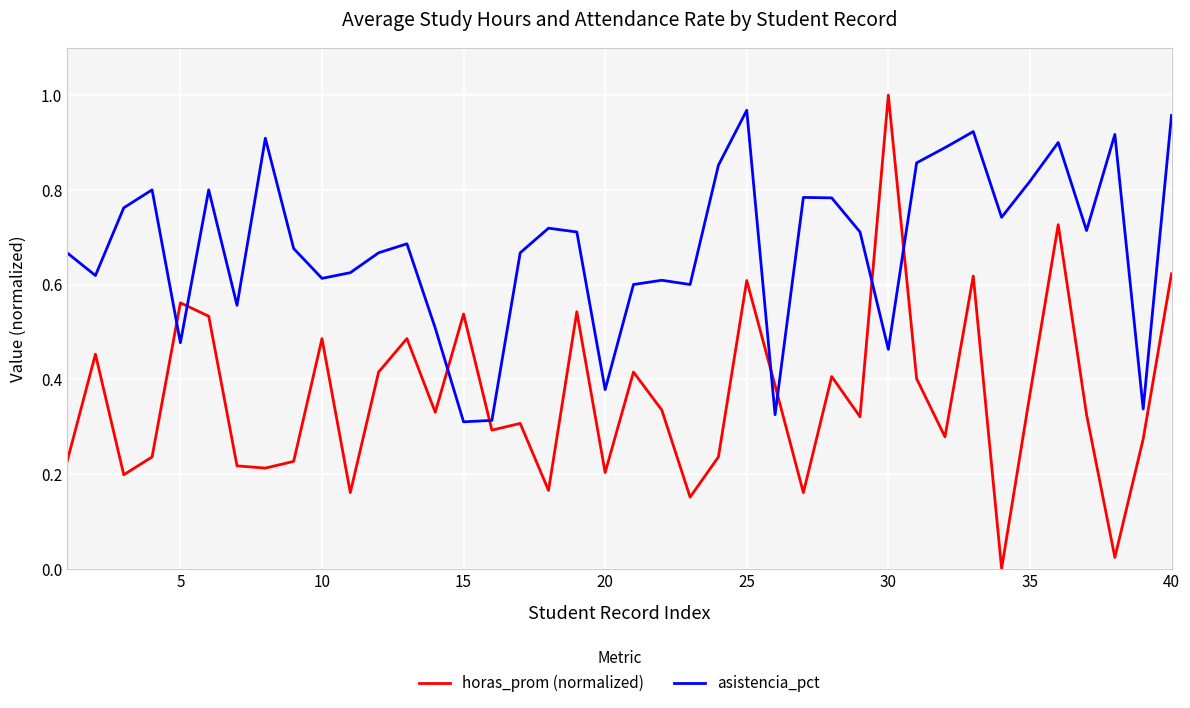

Which series has the largest range (max minus min)?

horas_prom (normalized)